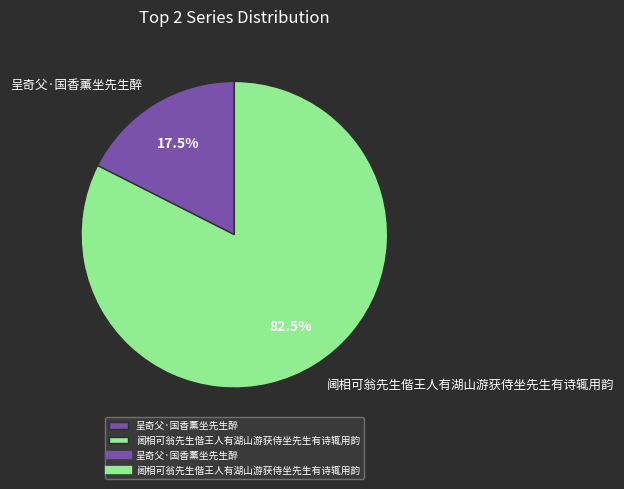

Is the sum of 阃相可翁先生偕王人有湖山游获侍坐先生有诗辄用韵 and 呈奇父·国香薰坐先生醉 greater than half?

Yes